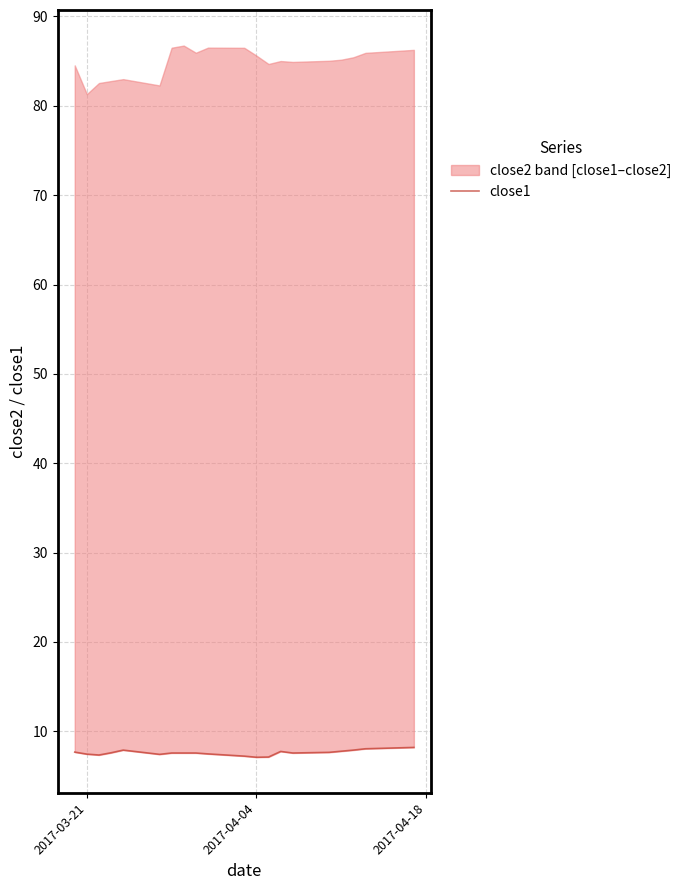

The value at 2017-04-04 is 7.1. True or false?

True